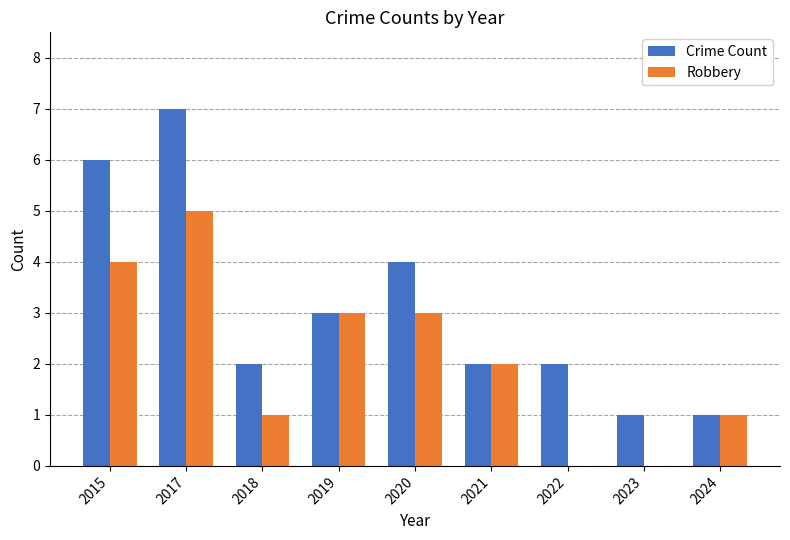

How many groups of bars are there?

9